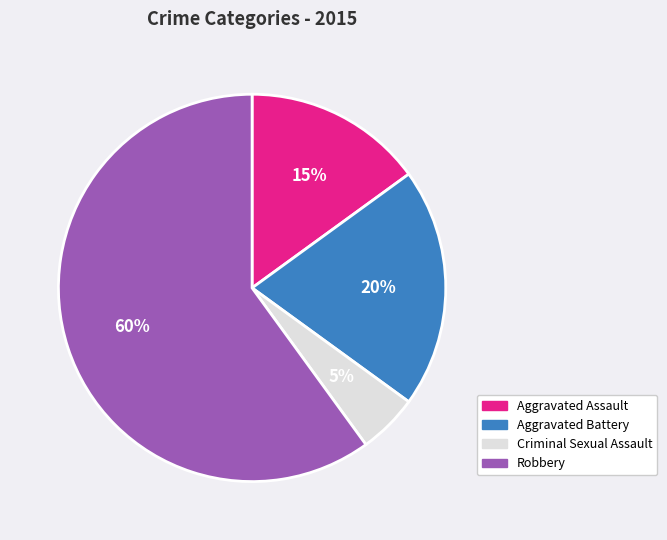

To the nearest percent, what is the combined percentage of Criminal Sexual Assault and Robbery?

65%